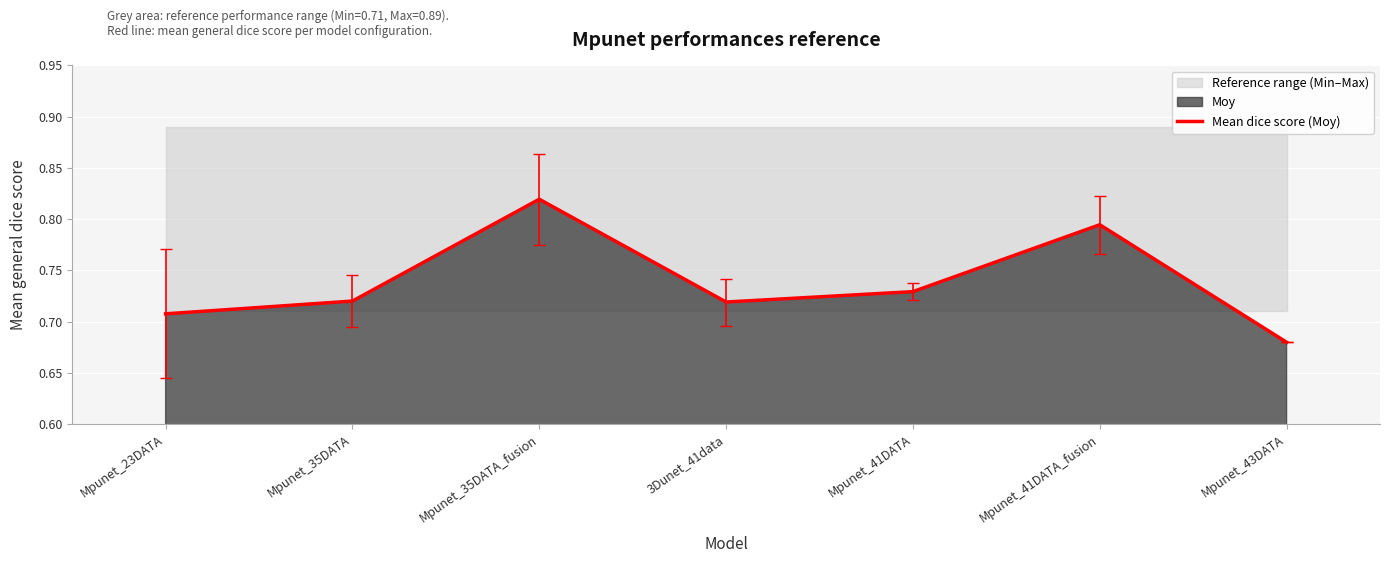

What position from the right is Mpunet_41DATA?

3